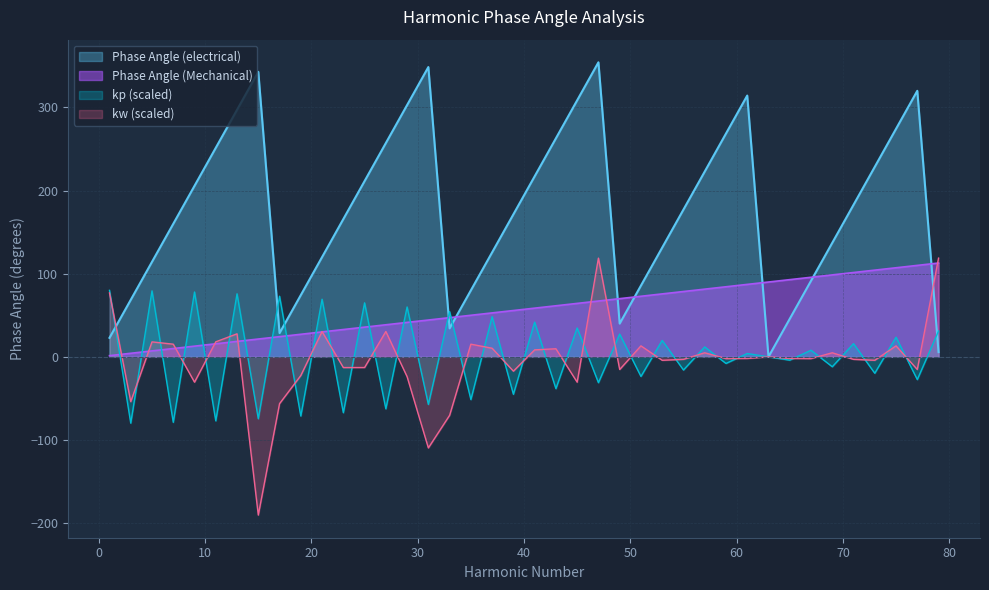

What is the lowest value of the Phase Angle (Mechanical) series?

1.4